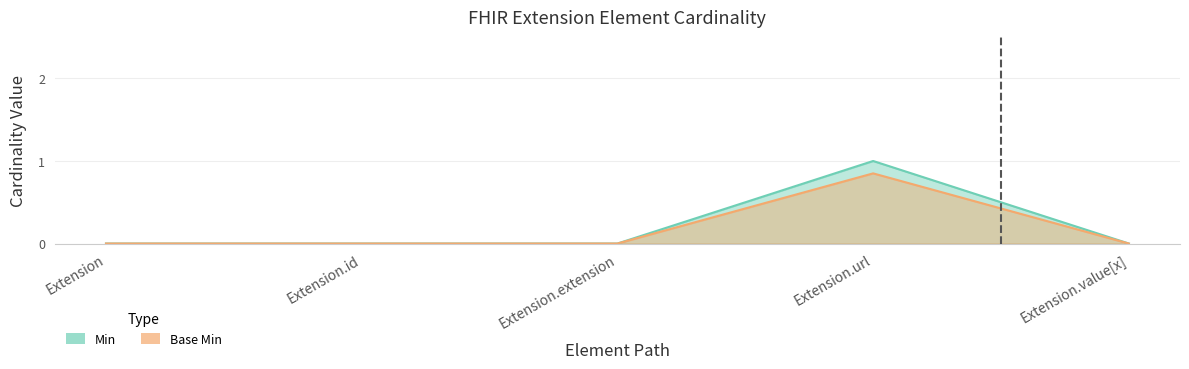

What is the label of the 5th point from the left?

Extension.value[x]